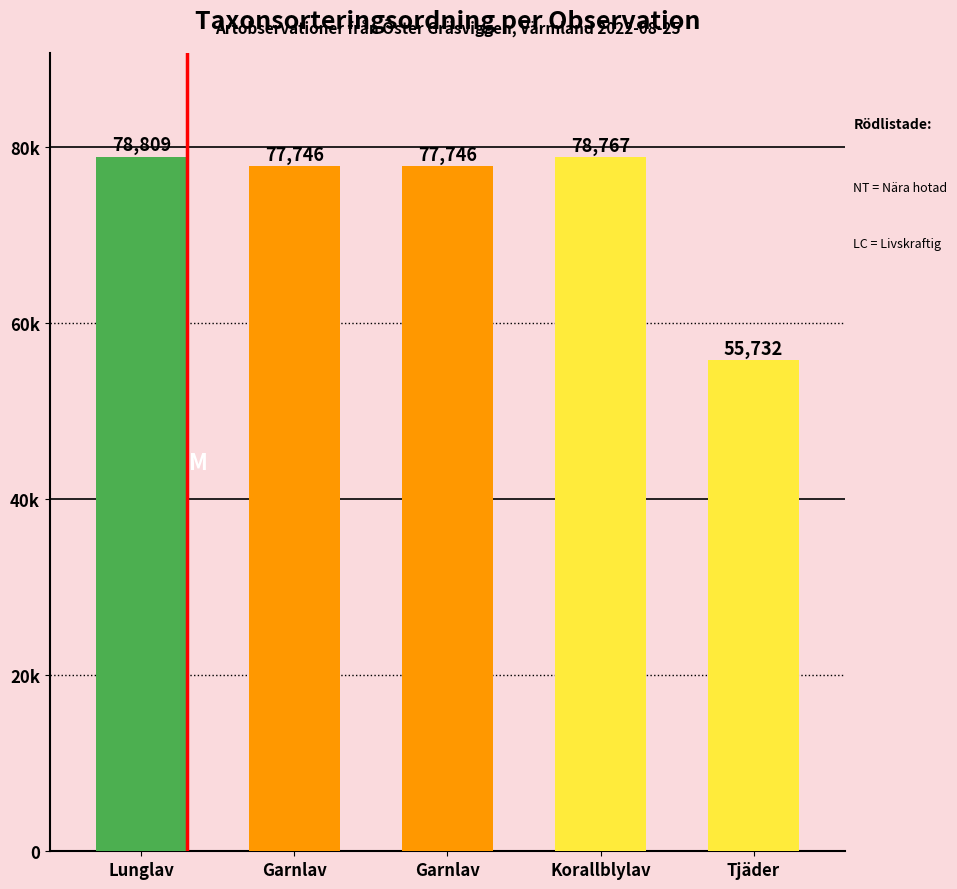

What is the change in value from Korallblylav to Tjäder?

-23035